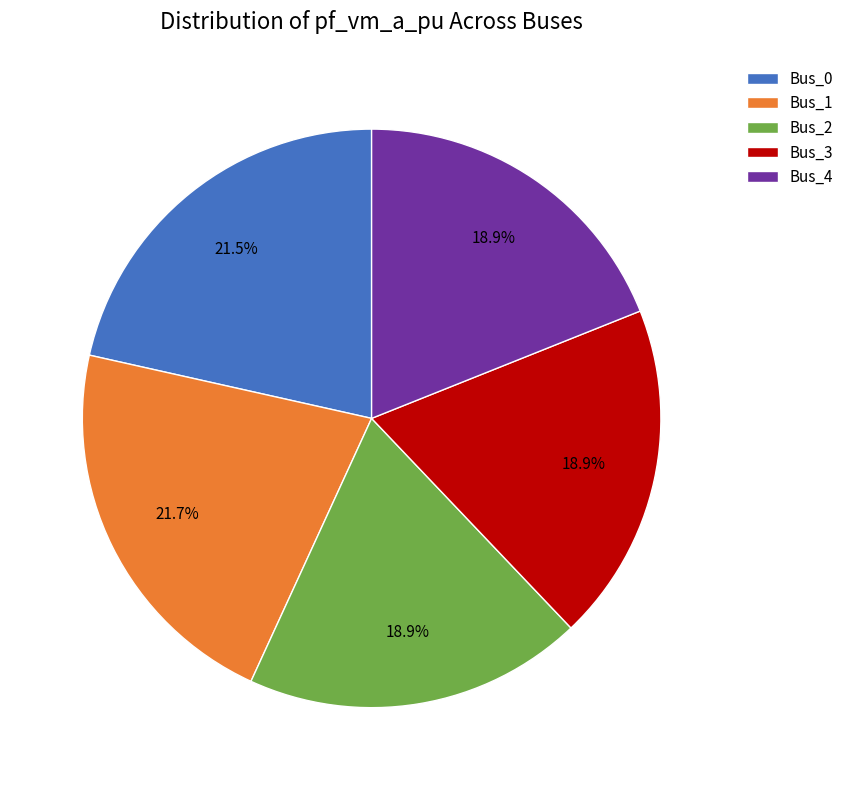

How many segments does this pie chart have?

5